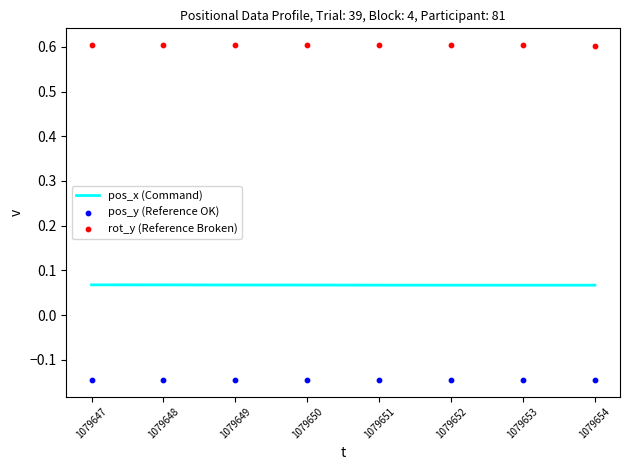

Which series has the largest Y range (max minus min)?

rot_y (Reference Broken)